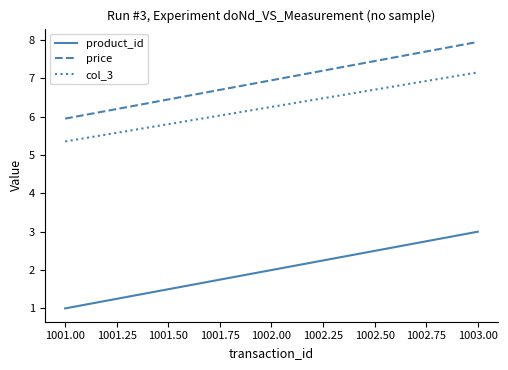

What value does the price series have at 1002.00?

7.0